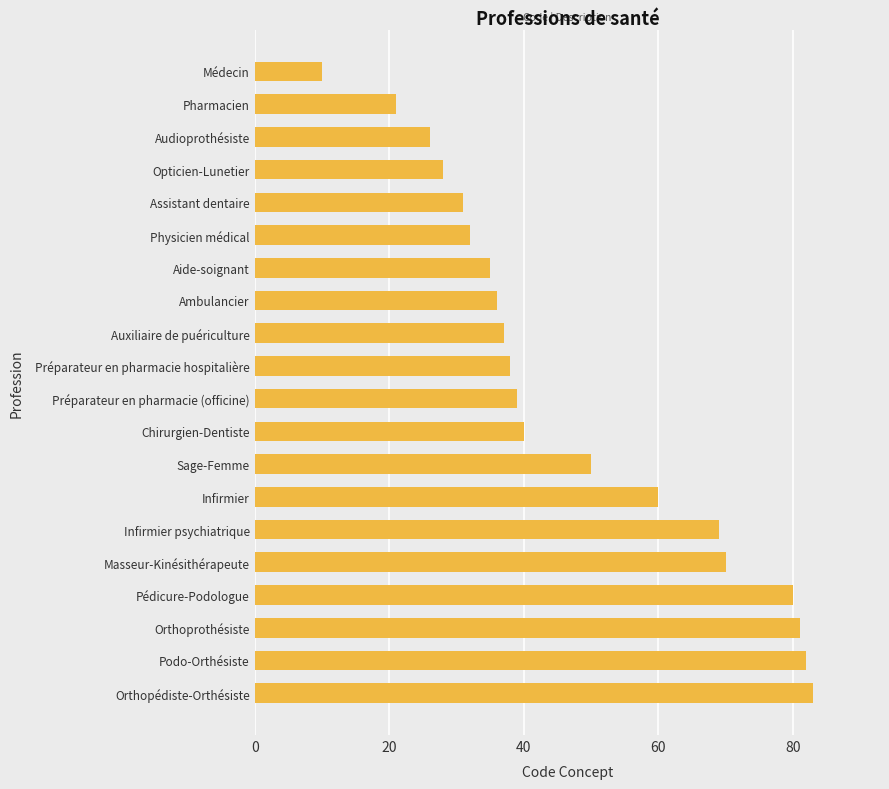

The value at Physicien médical is 22. True or false?

False